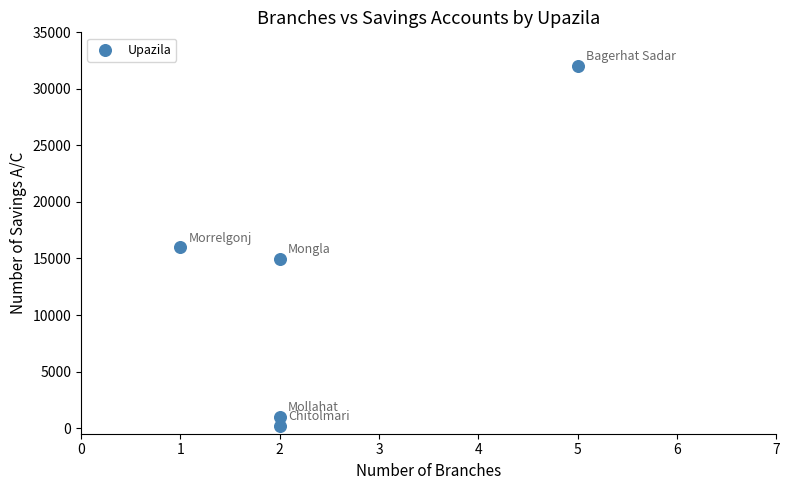

What is the range of X values (max minus min)?

4